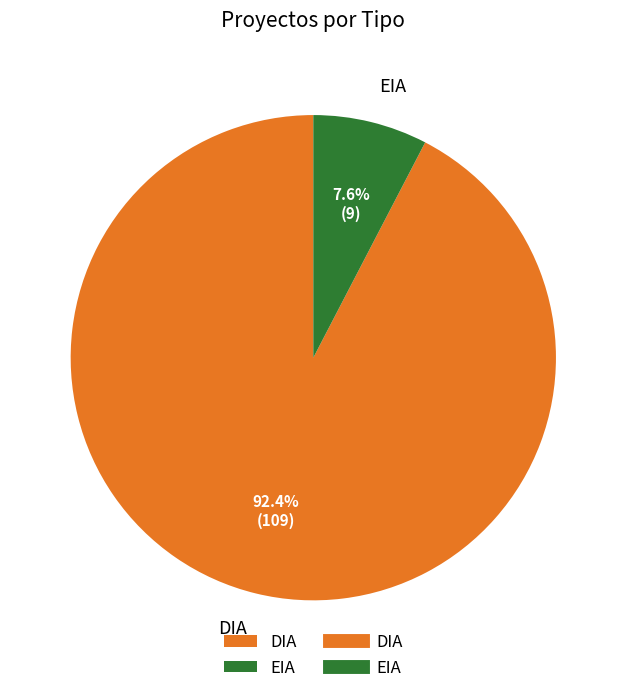

The EIA slice represents 8% of the pie. True or false?

True